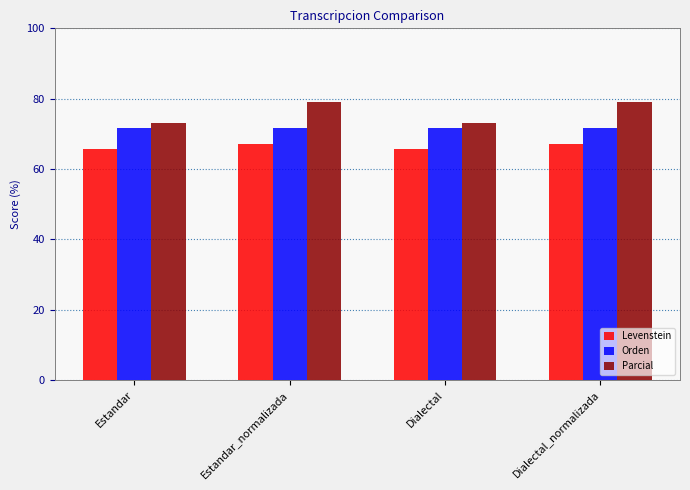

Read the Orden value at Dialectal_normalizada.

71.8